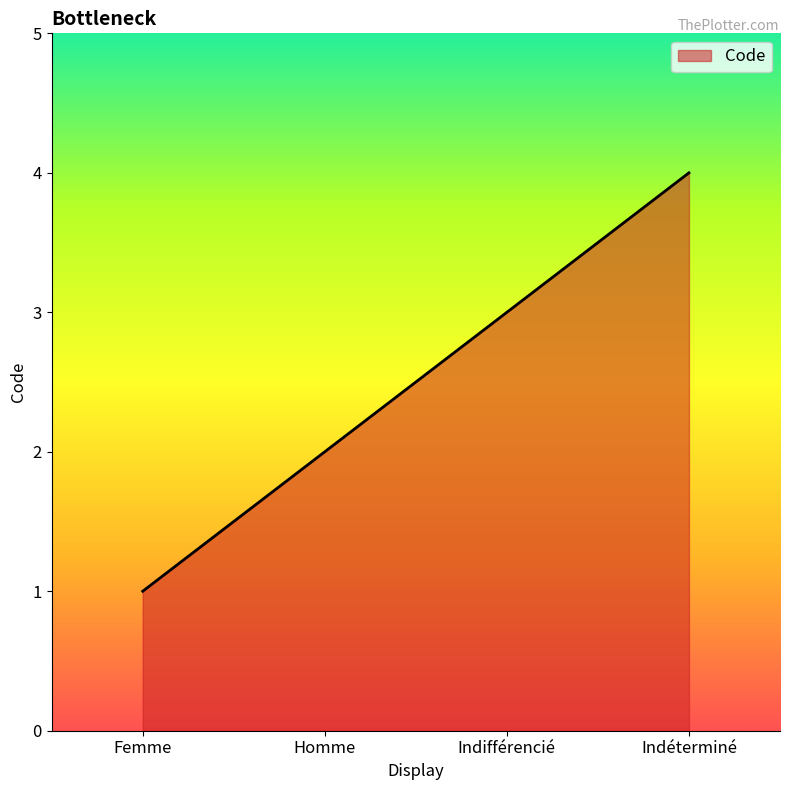

List the labels in order of value, largest first.

Indéterminé, Indifférencié, Homme, Femme